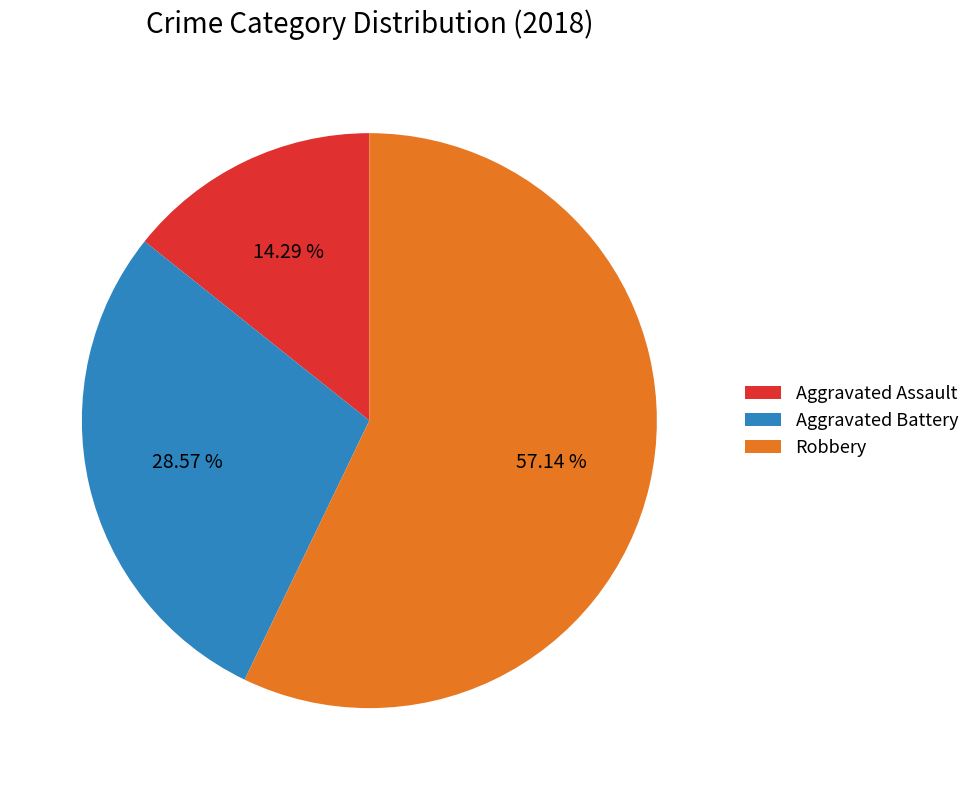

Between Robbery and Aggravated Battery, which is larger?

Robbery